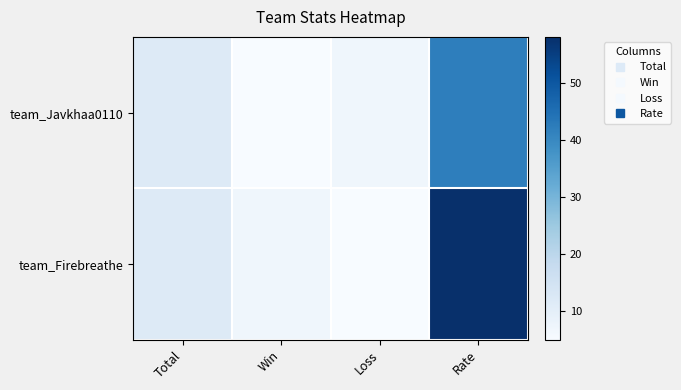

Which has a higher value, Total or Win?

Total